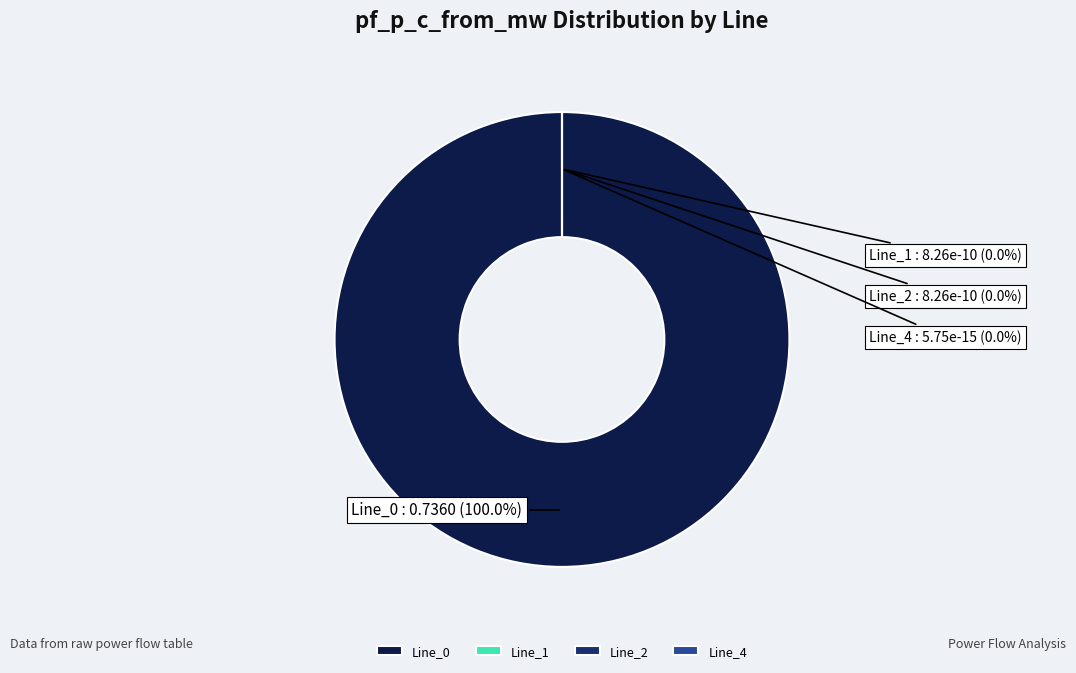

To the nearest percent, what is the difference between the largest and smallest slice percentages?

100%